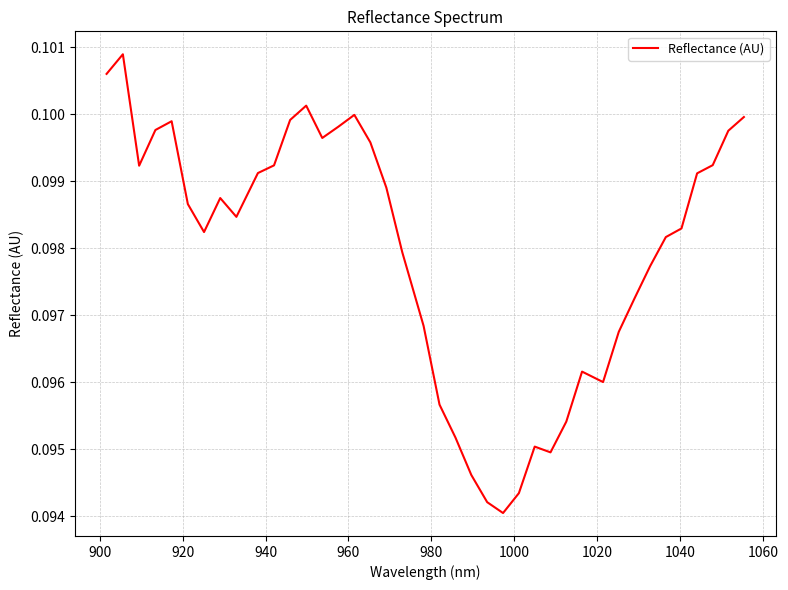

How many values are between 0 and 1?

40